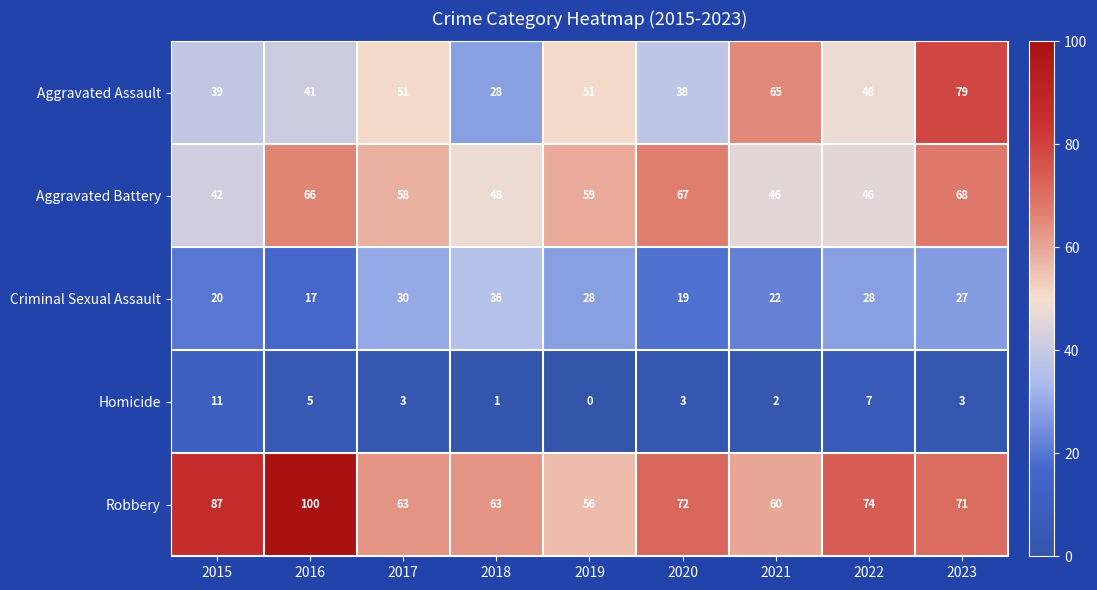

At which category does the chart reach its peak across all series?

2016